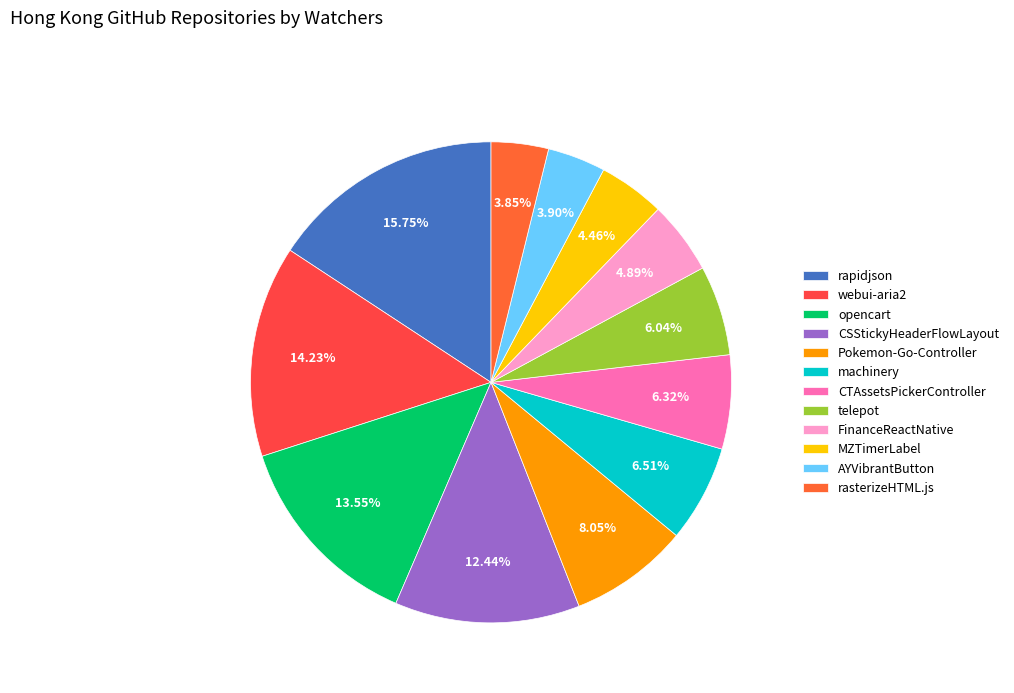

Which category has the smallest portion of the pie?

rasterizeHTML.js